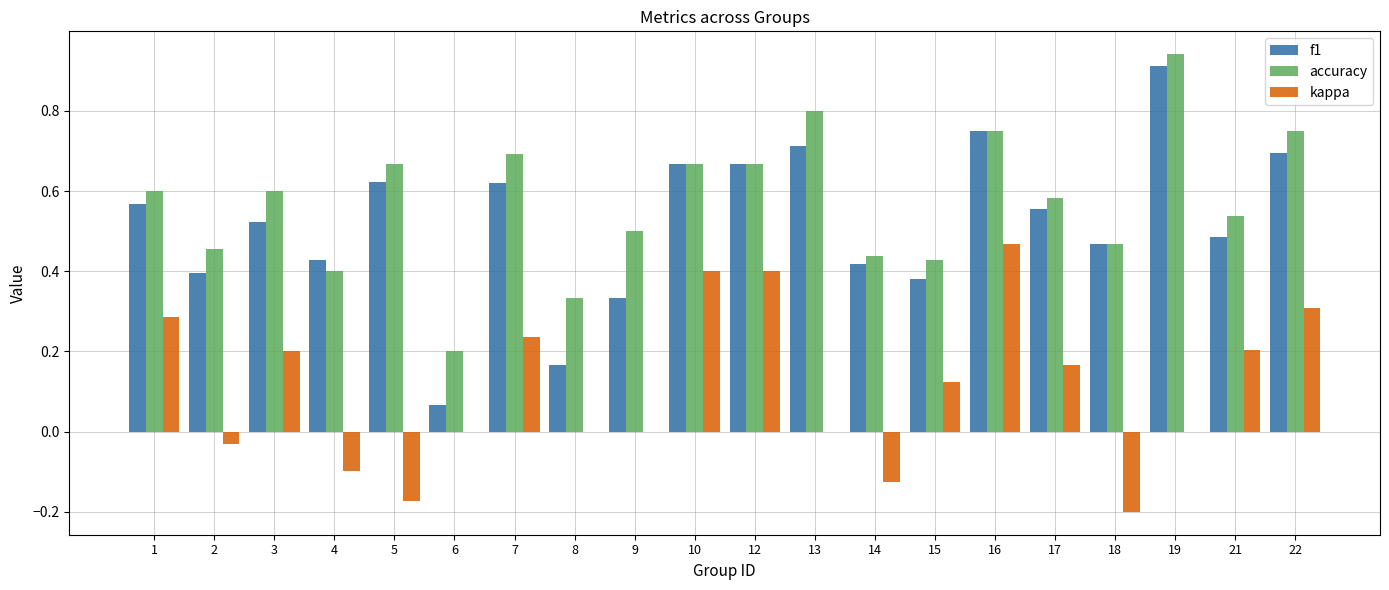

Count the number of data series in this chart.

3